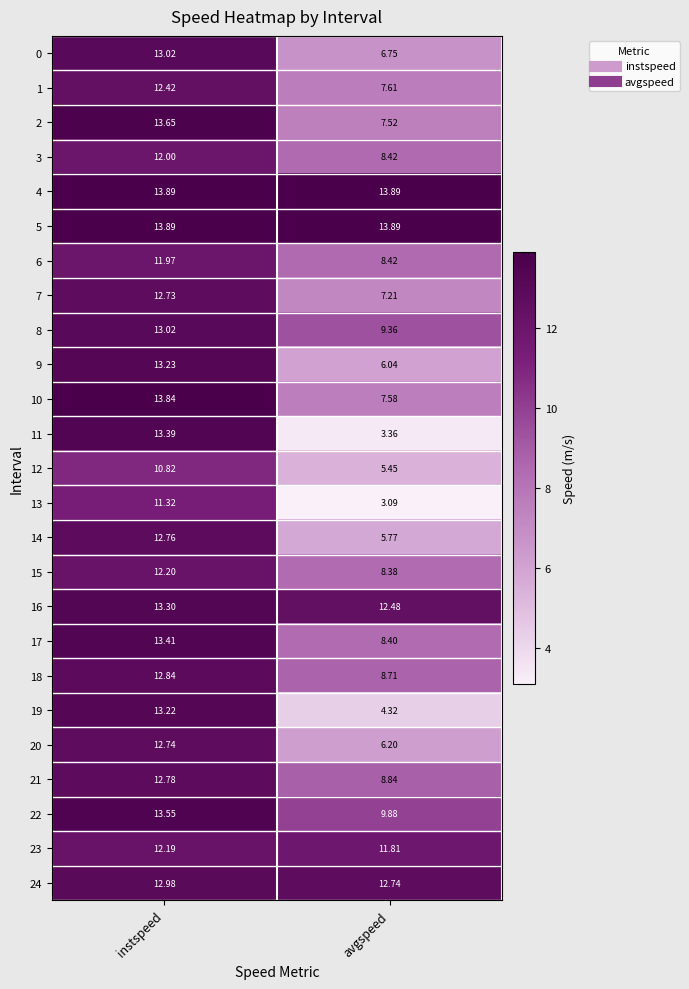

At which category is the sum across all series the highest?

instspeed